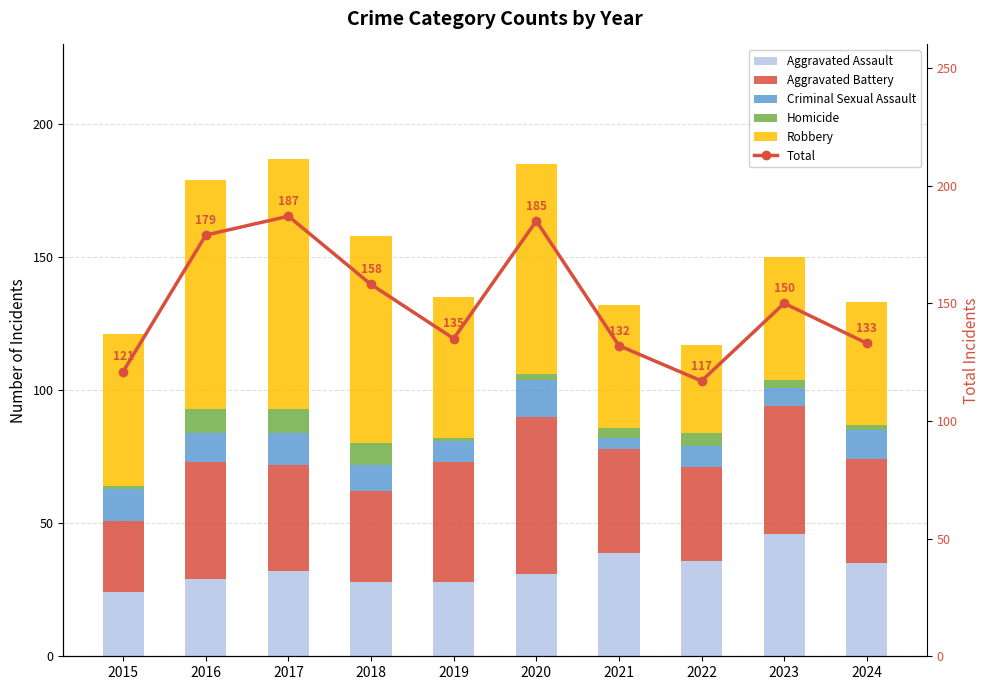

What is the value of the Aggravated Assault bar at the 3rd from the left?

32